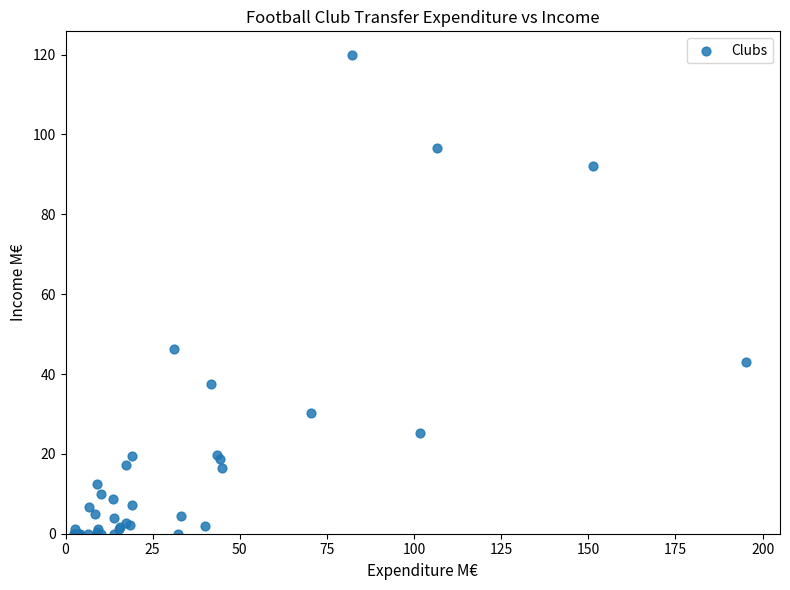

What Y value in the scatter plot is closest to 59?

46.3